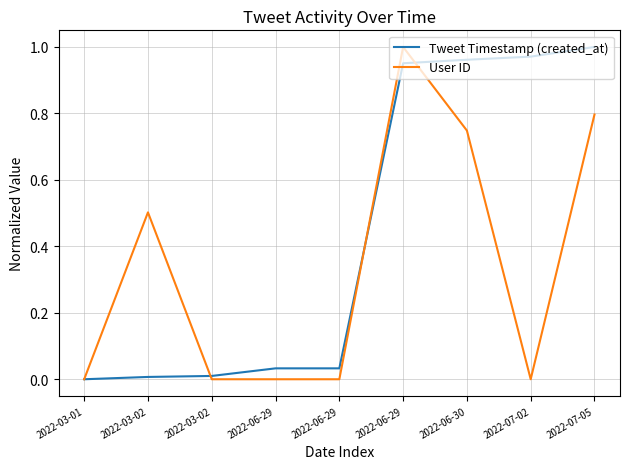

What is the total value across all series at 2022-03-02?

0.5